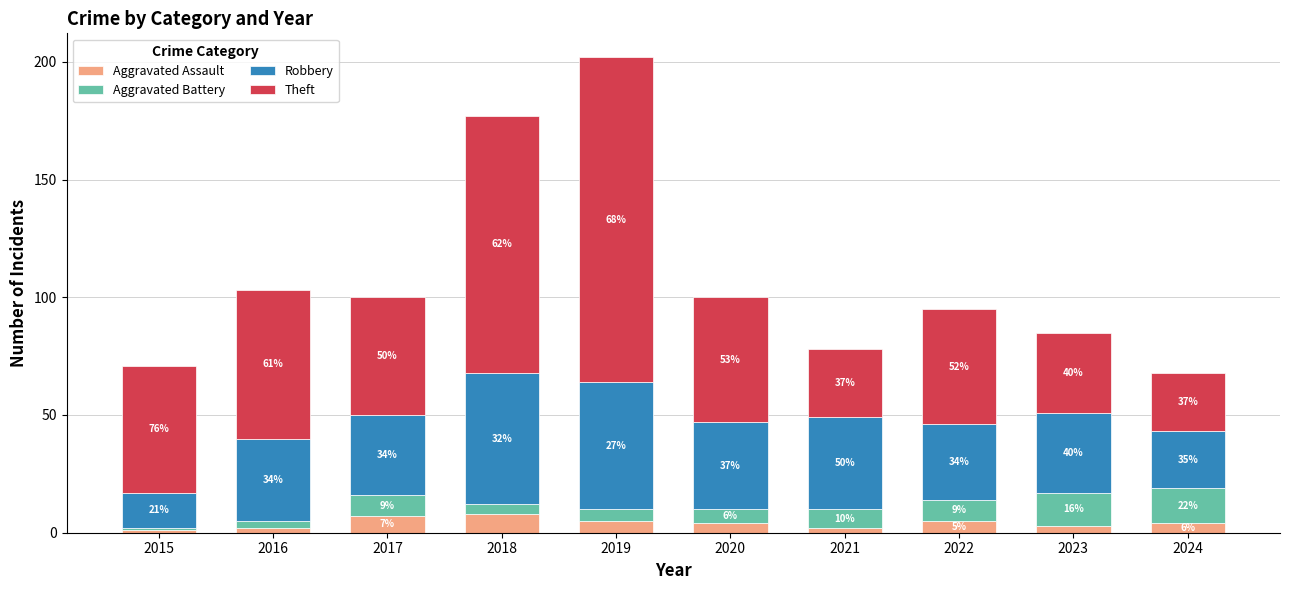

At which category is the sum across all series the highest?

2019